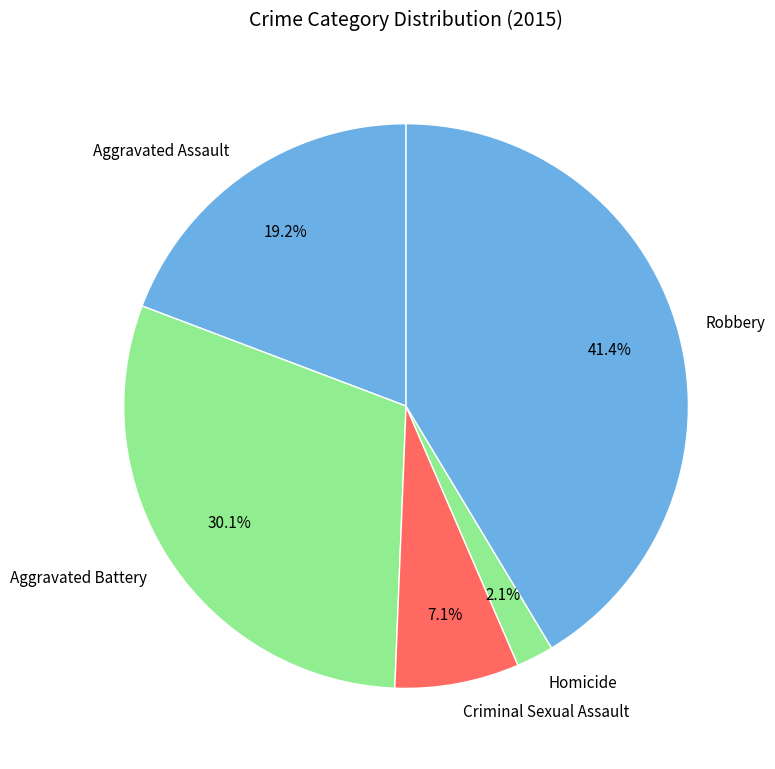

Combined, do Robbery and Homicide account for over 50%?

No